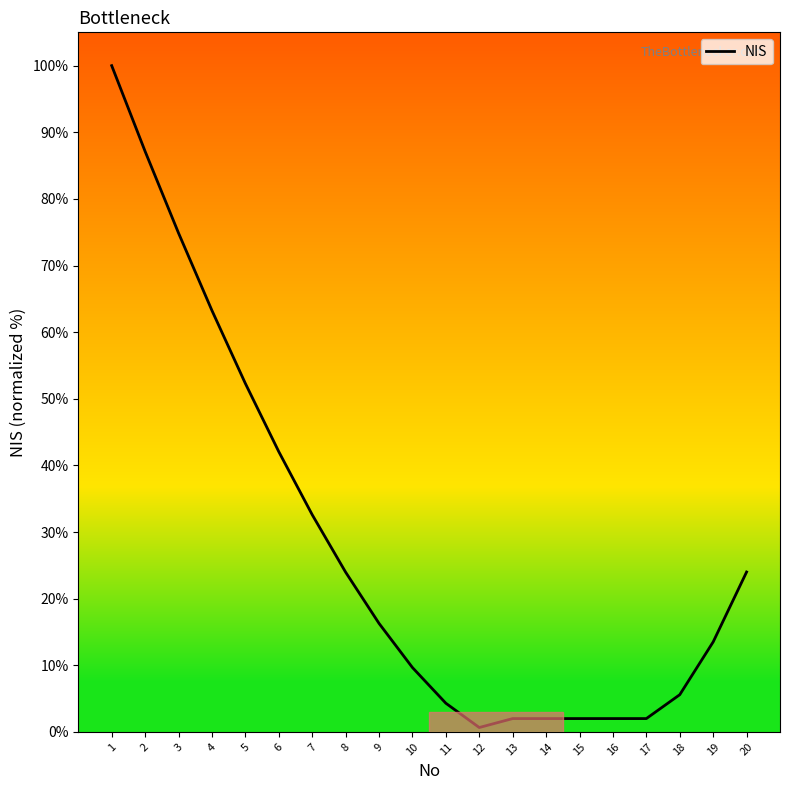

Which label corresponds to the smallest value in the chart?

12